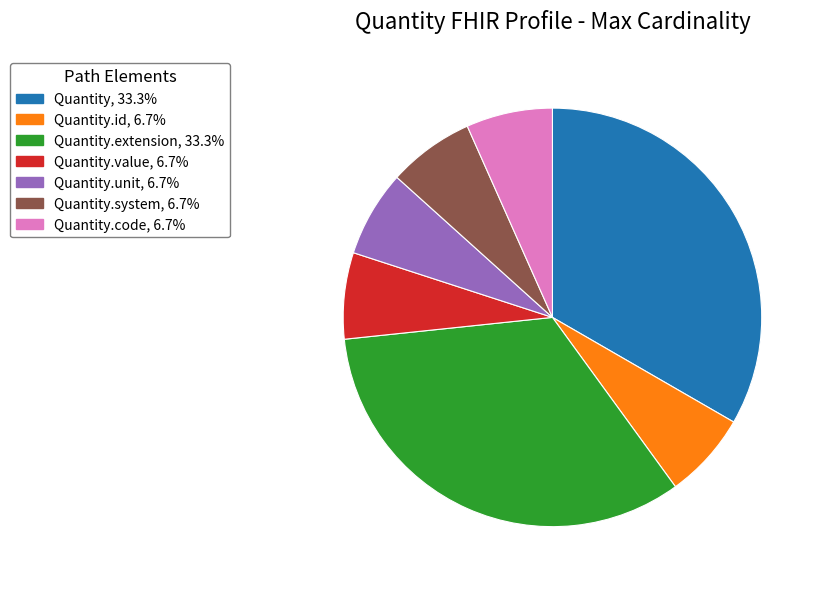

Do Quantity.value, 6.7% and Quantity.id, 6.7% together represent more than half of the pie?

No